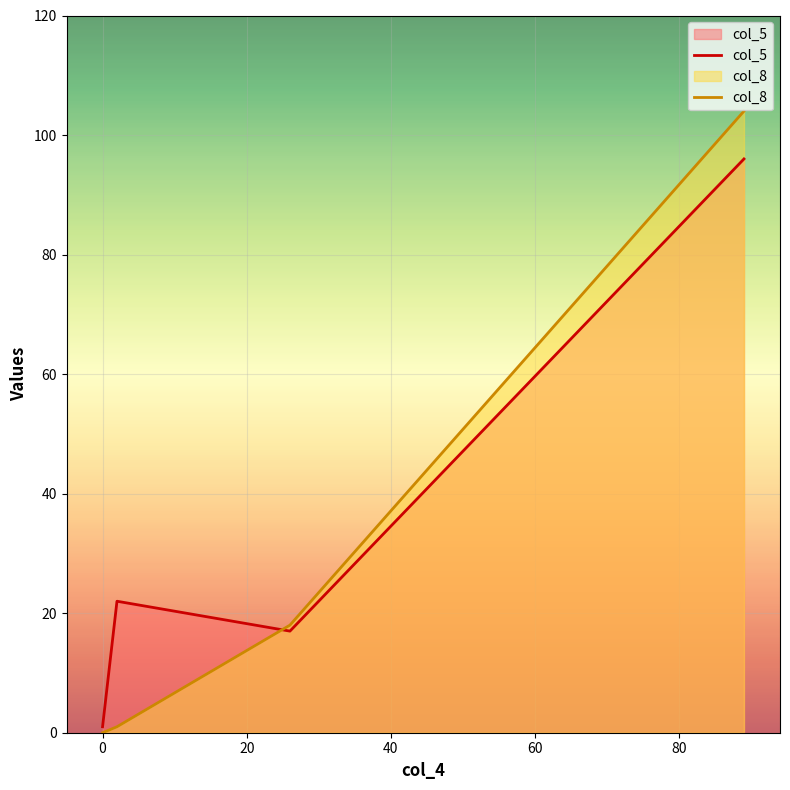

At how many categories does at least one series exceed 10?

3